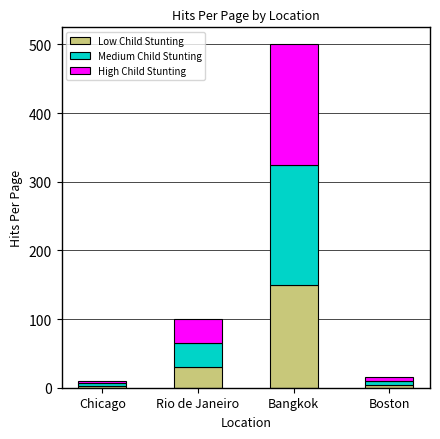

How many data points does each series have?

4